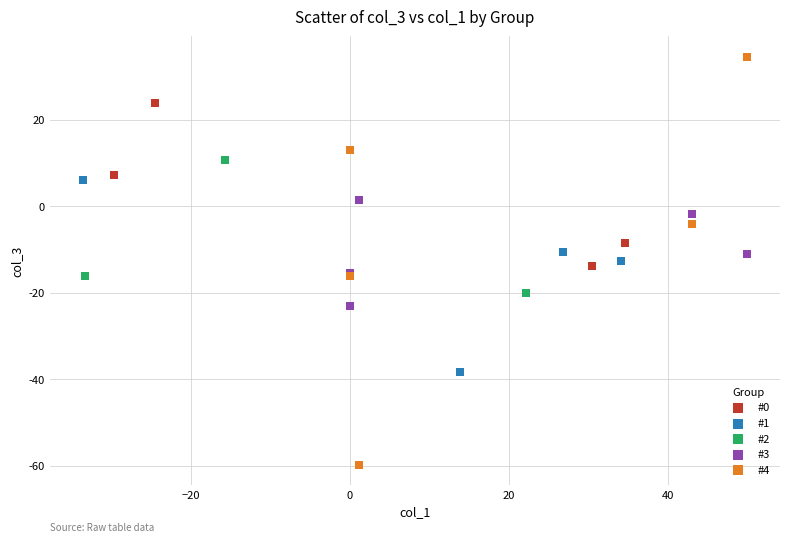

Which series has the largest Y range (max minus min)?

#4